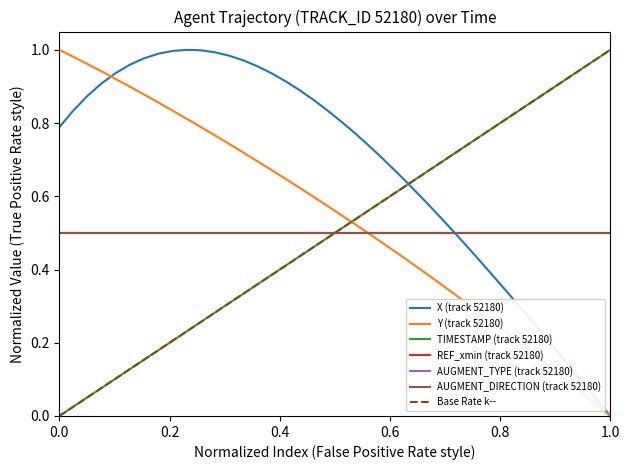

At which category is the sum across all series the highest?

21.0